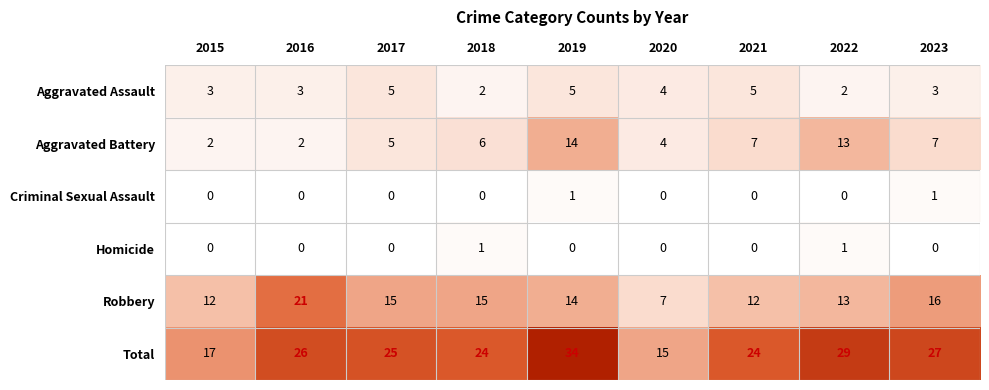

At which category is the sum across all series the highest?

2019